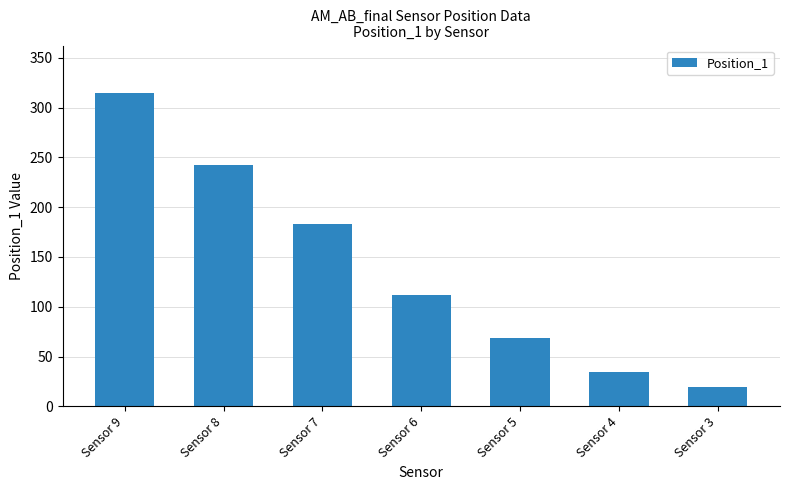

What is the average value?

139.2